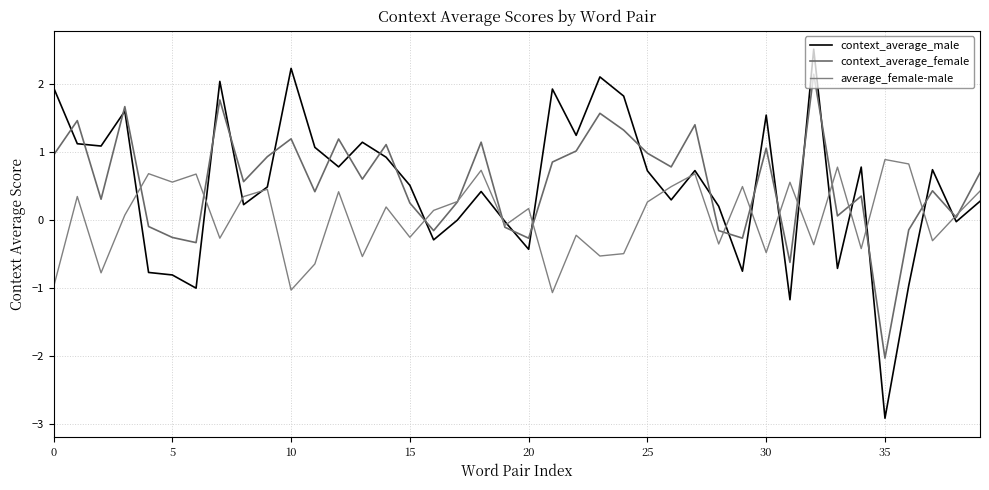

Which series has the largest range (max minus min)?

context_average_male